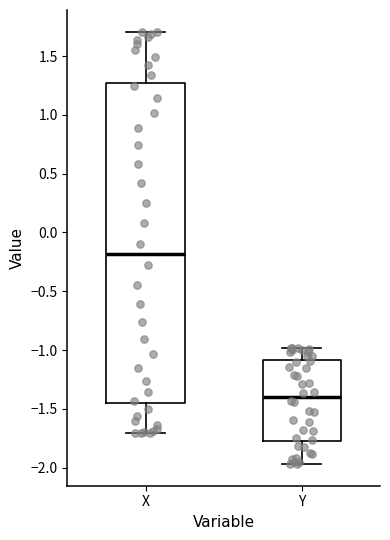

Which box's median line is the lowest?

Y